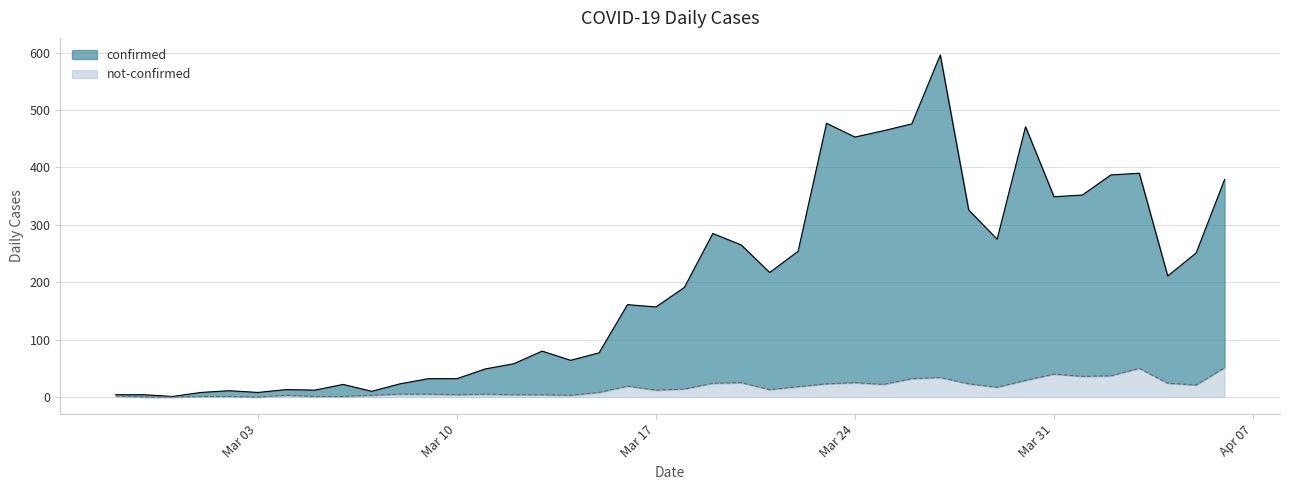

Is it true that confirmed equals 3 at 2020-02-27?

False